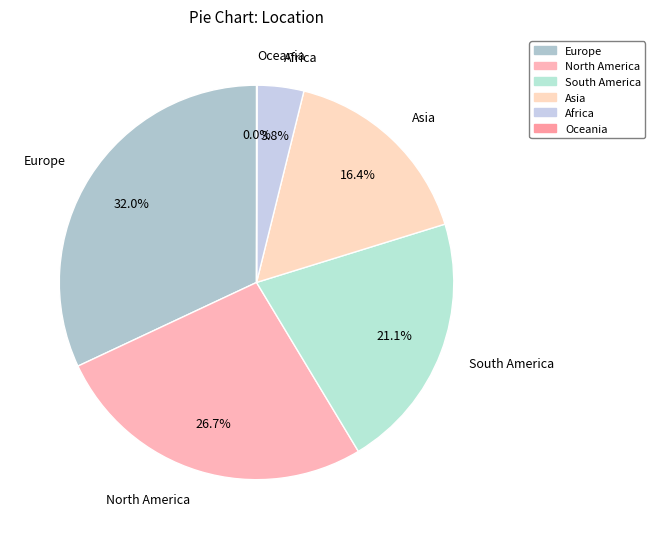

What percentage is NOT represented by South America?

78.9%